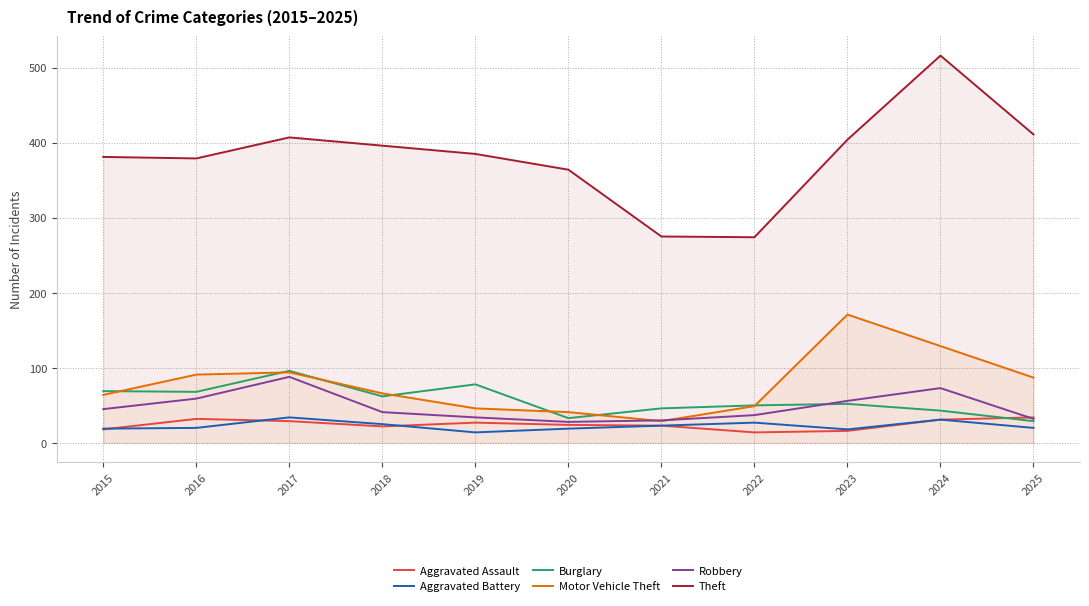

What is the difference between the second highest and minimum values in the Aggravated Assault series?

18